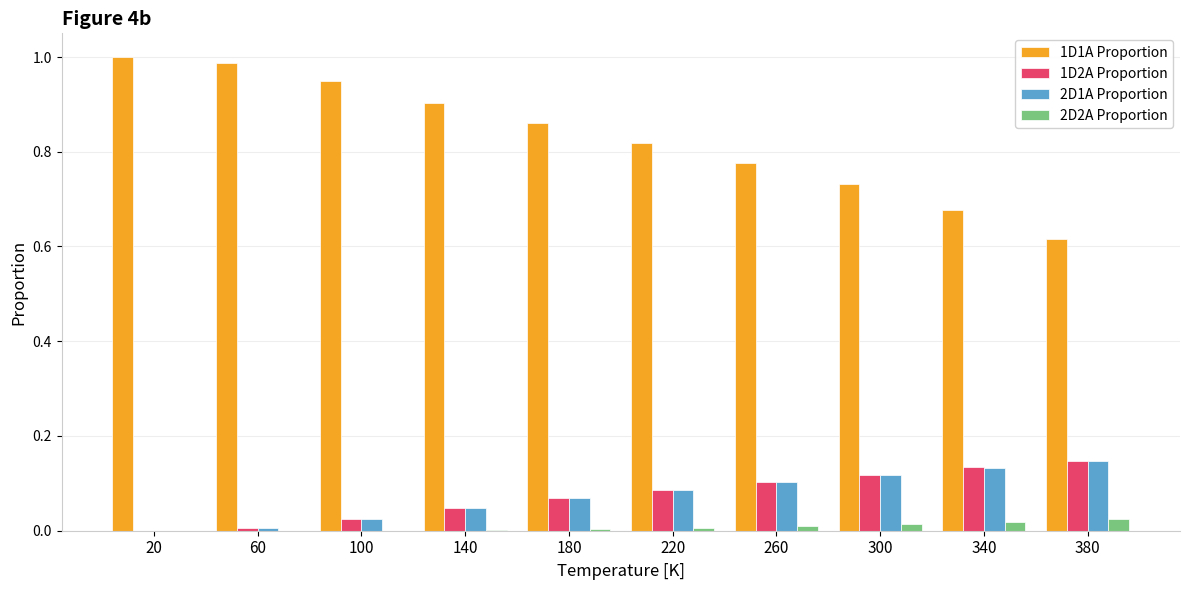

The 1D2A Proportion series shows 0.1 at 260. True or false?

True